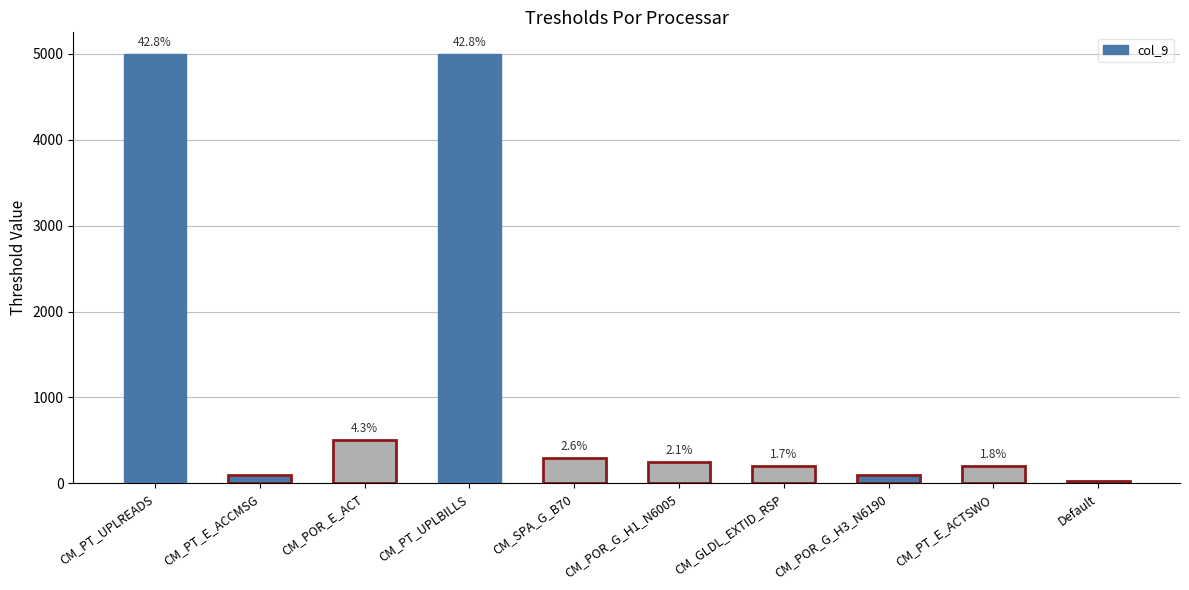

What is the sum of the values at CM_PT_E_ACTSWO and CM_PT_UPLREADS?

5205